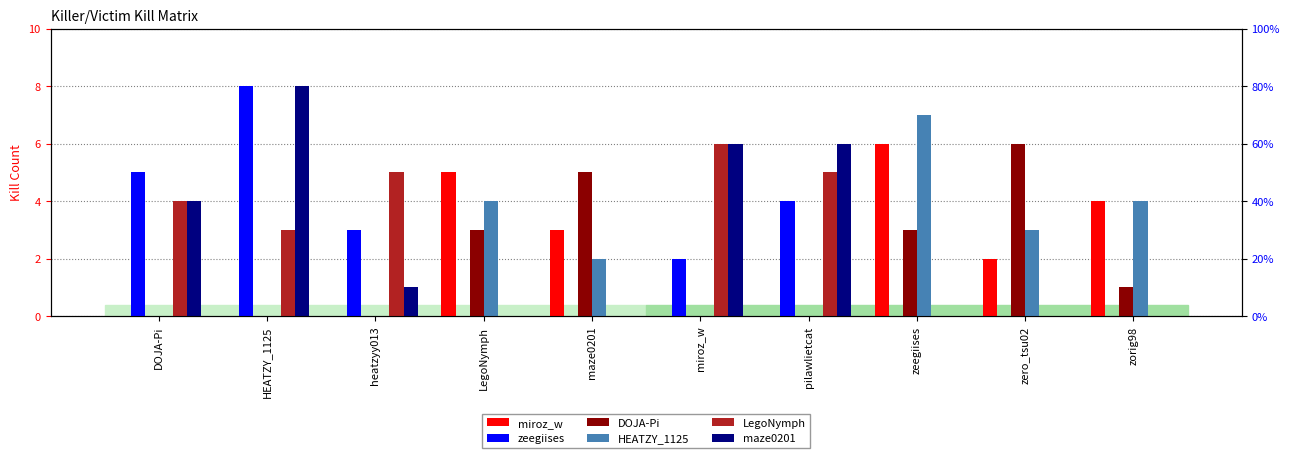

What is the difference between the maximum and minimum values in the LegoNymph series?

6